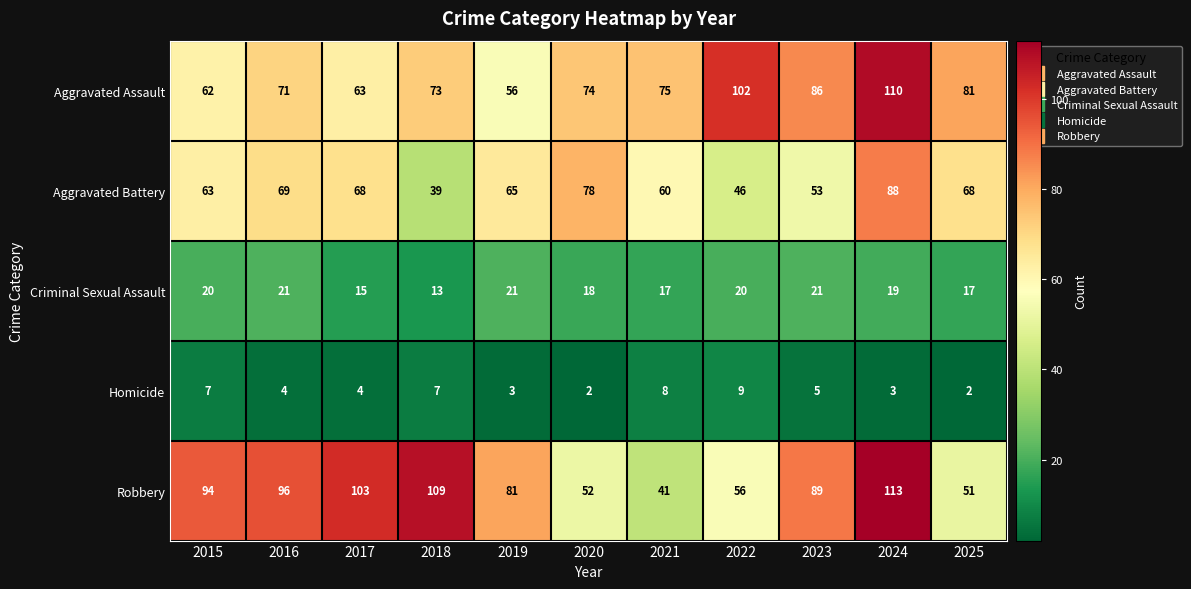

Rank the series by their maximum value, from lowest to highest.

Homicide, Criminal Sexual Assault, Aggravated Battery, Aggravated Assault, Robbery